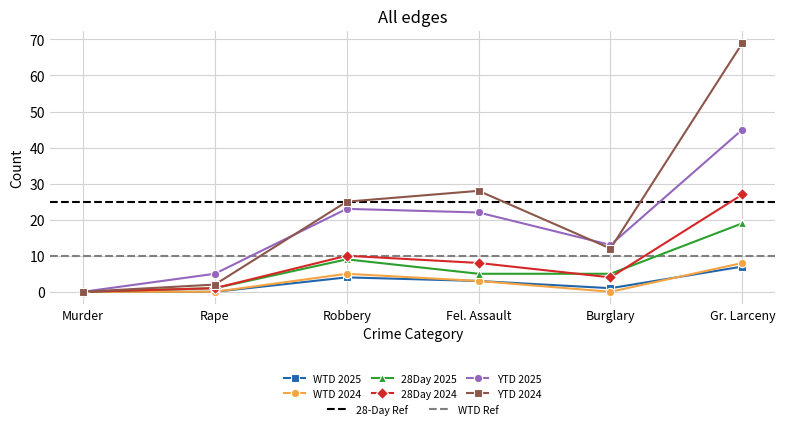

What is the total value across all series at Robbery?

76